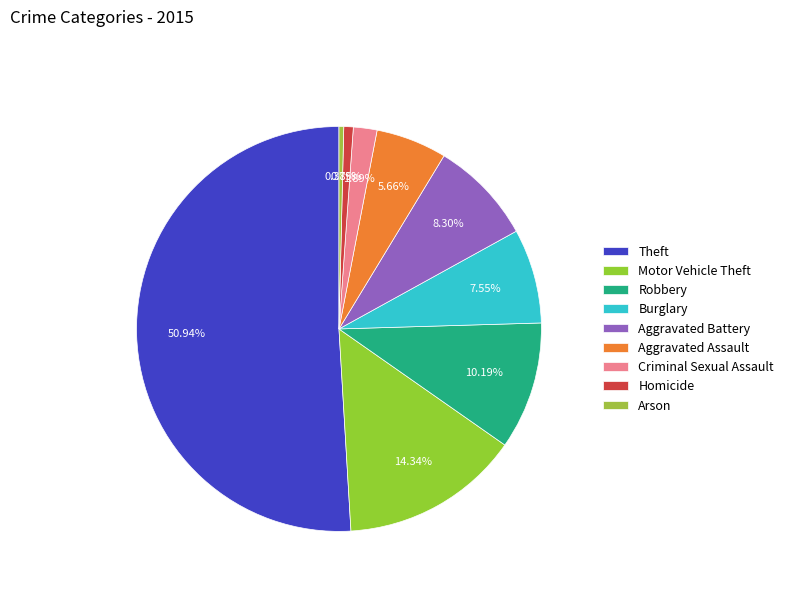

Which has a higher value, Aggravated Battery or Motor Vehicle Theft?

Motor Vehicle Theft